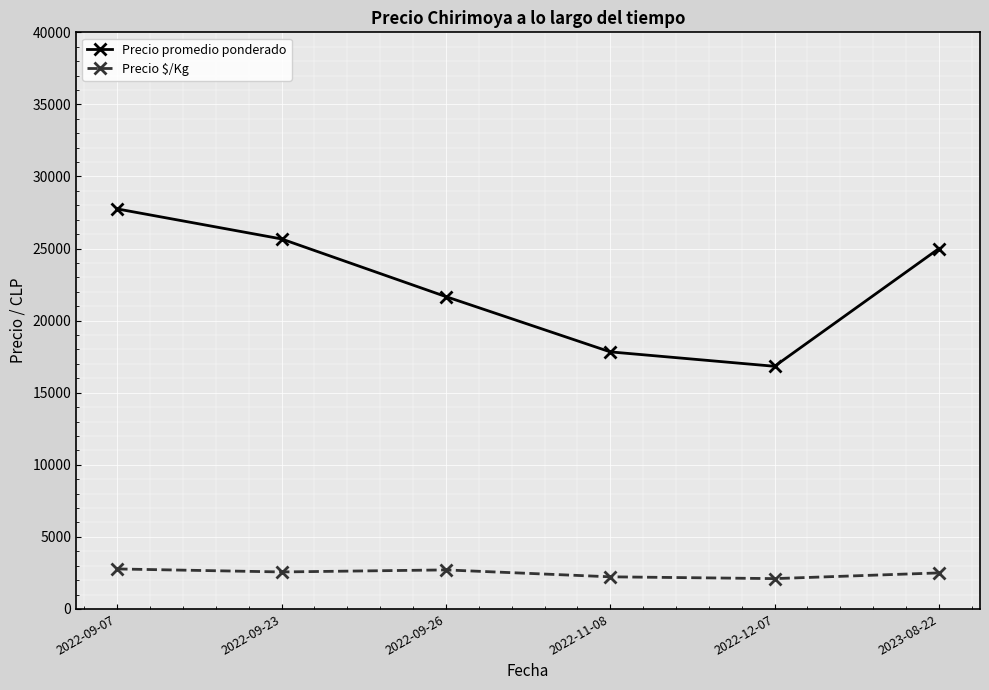

What are all the series names shown in the legend?

Precio promedio ponderado, Precio $/Kg